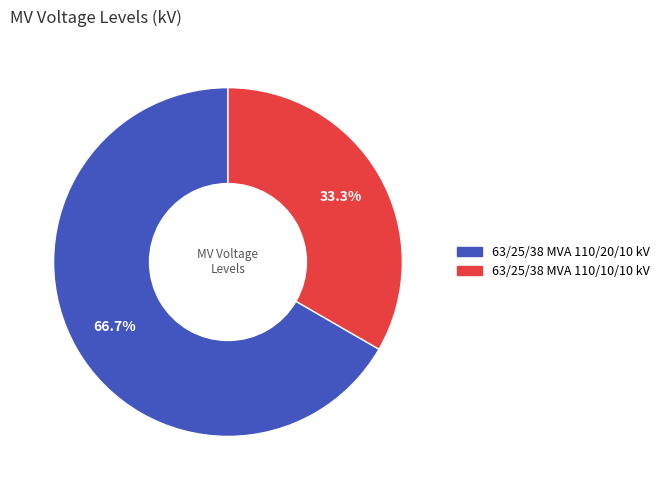

To the nearest percent, what is the average slice percentage?

50%